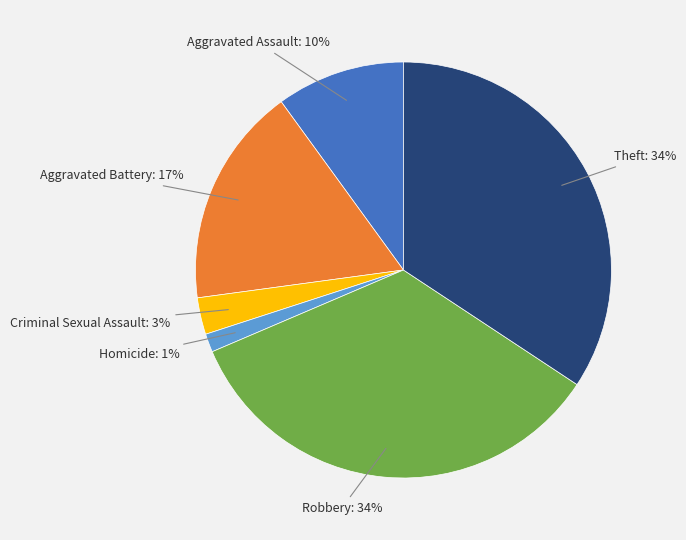

To the nearest percent, what is the difference between the largest and smallest slice percentages?

33%